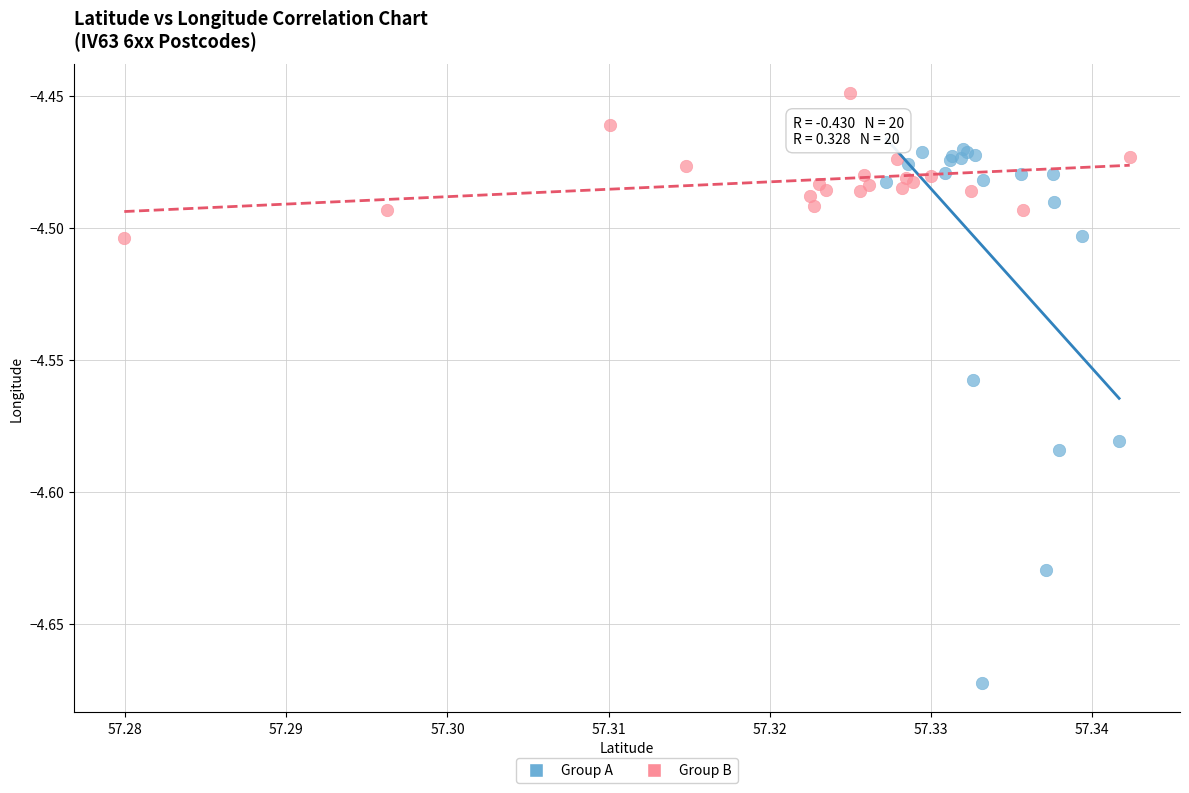

Which series has the widest spread of Y values?

Group A